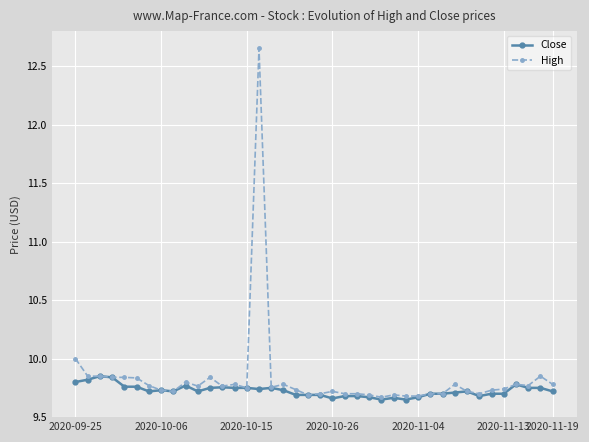

True or false: High has more than 0 interior local peaks.

True